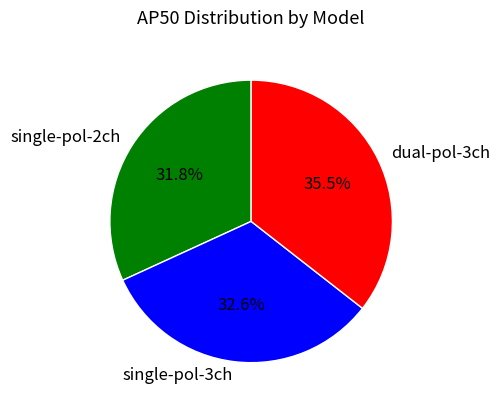

How much of the chart is everything except single-pol-2ch?

68.2%